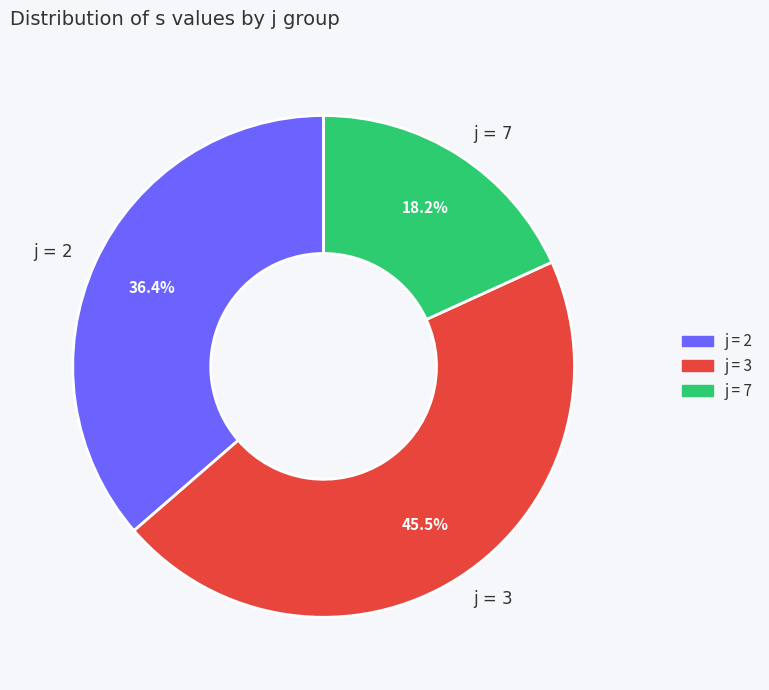

How many slices are in this pie chart?

3